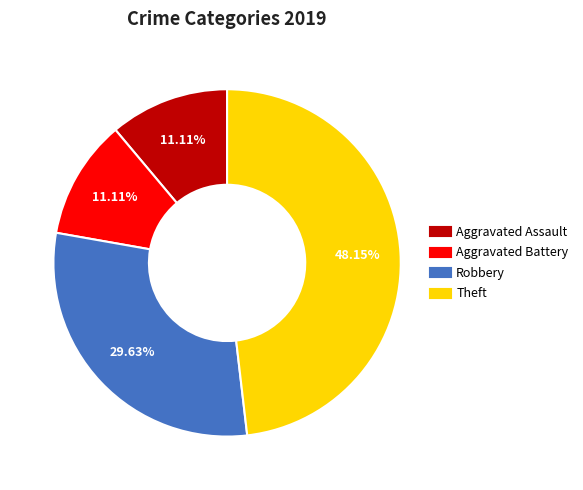

To the nearest percent, what is the average slice percentage?

25%